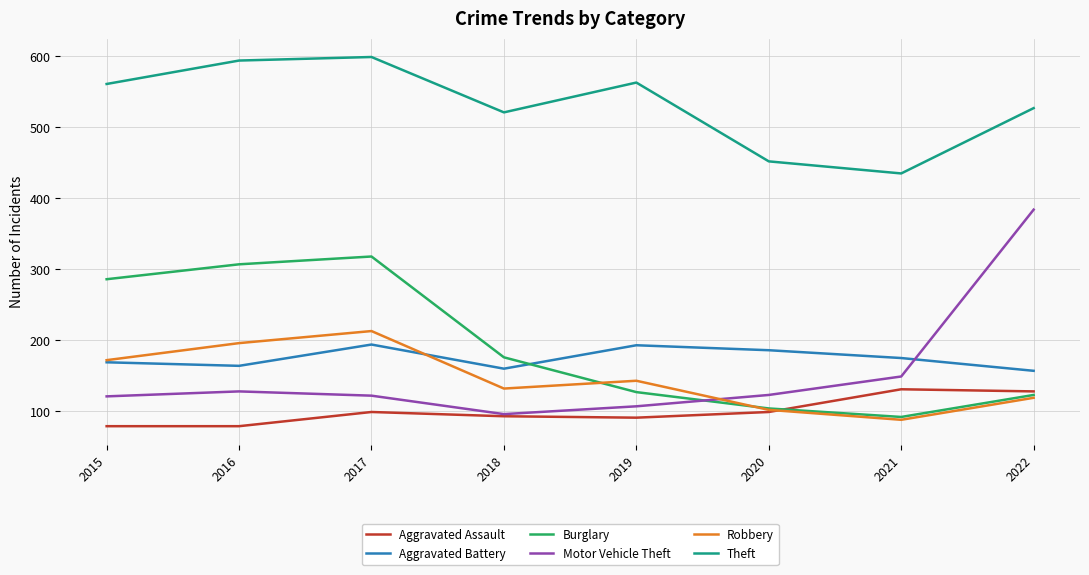

What is the maximum value shown in the chart?

599